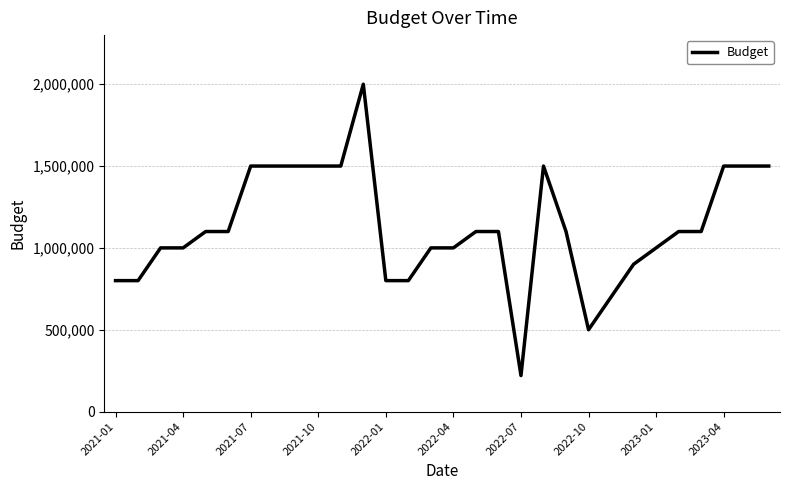

What is the smallest value displayed?

220000